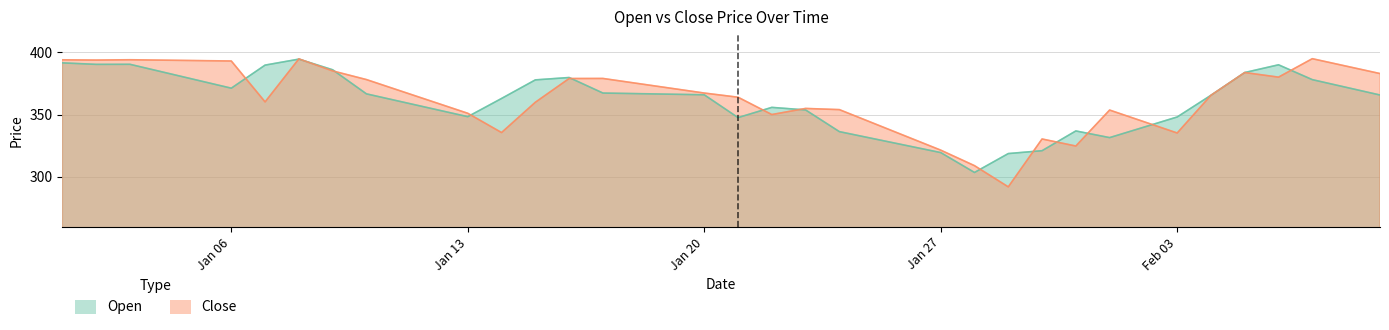

What is the label of the 32nd point from the right?

2025-01-09